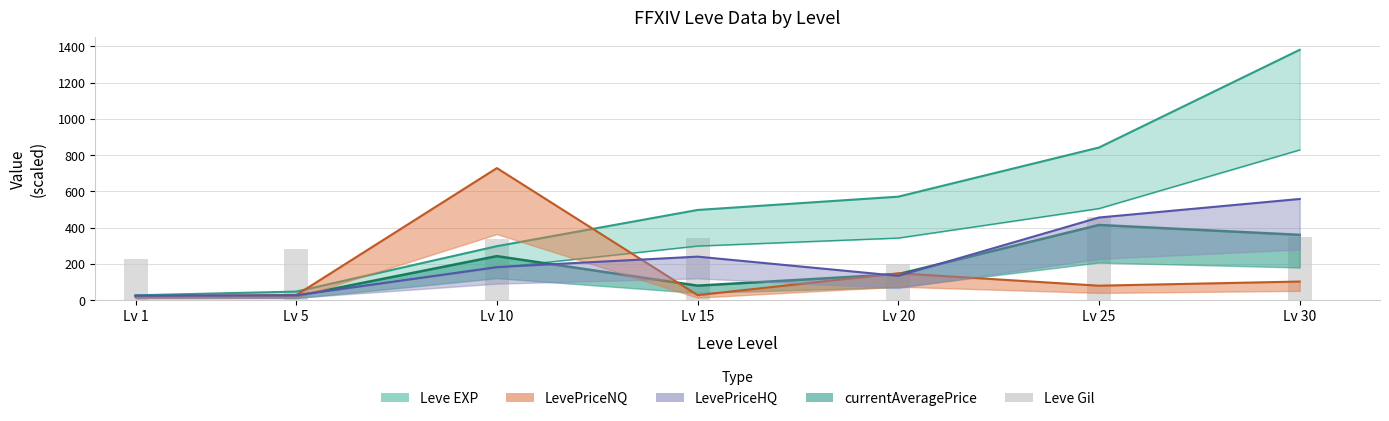

The value of Leve EXP at Lv 1 is 26.7. True or false?

True